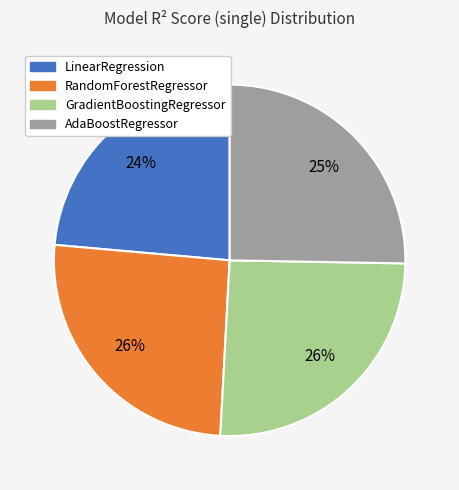

What is the smallest slice in the pie chart?

LinearRegression